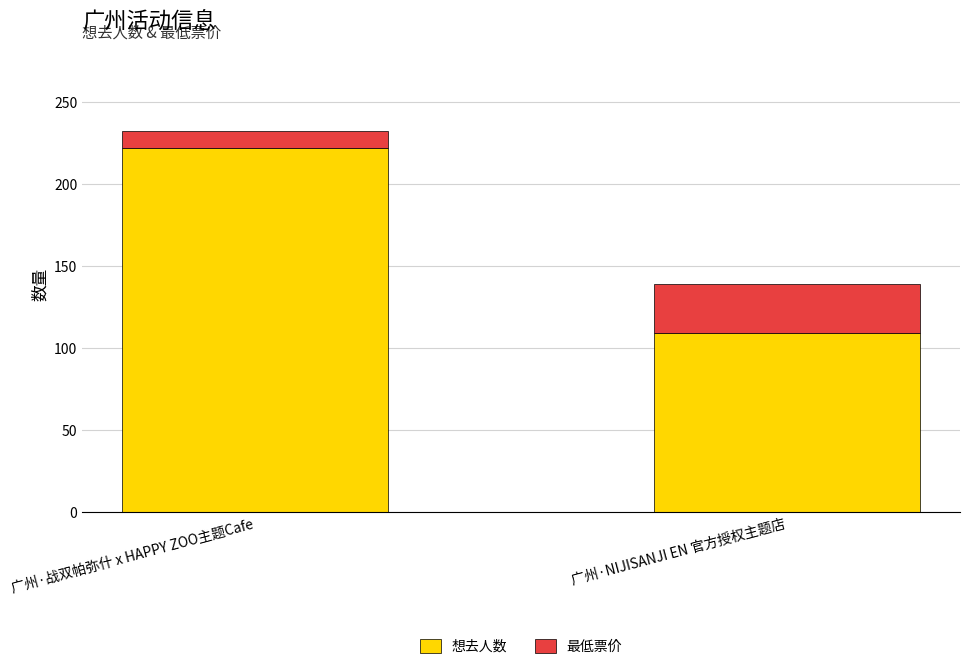

What is the total value across all series at 广州·战双帕弥什 x HAPPY ZOO主题Cafe?

232